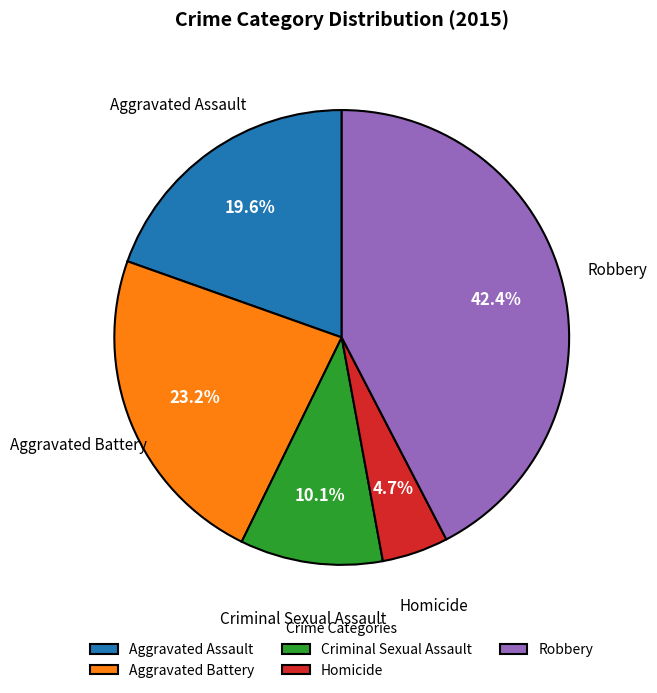

What portion of the pie excludes Robbery?

57.6%